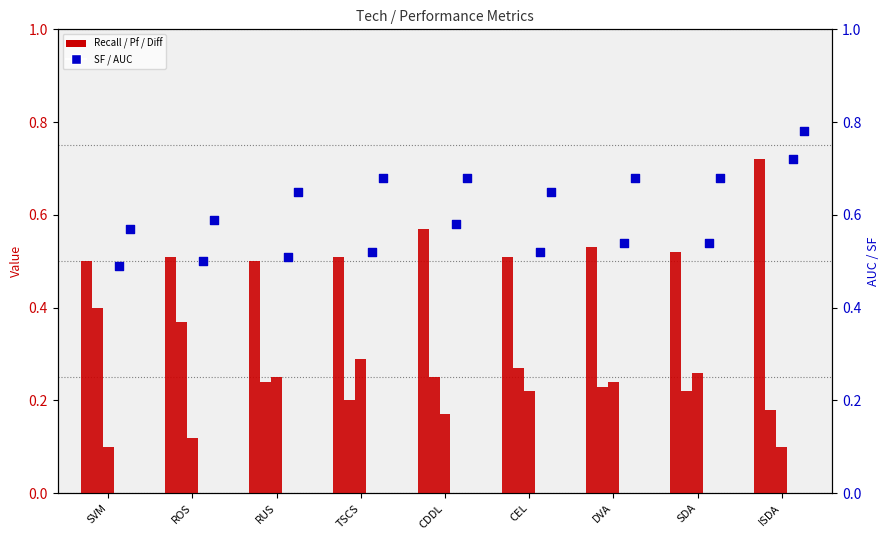

At how many categories does at least one series exceed 0?

9